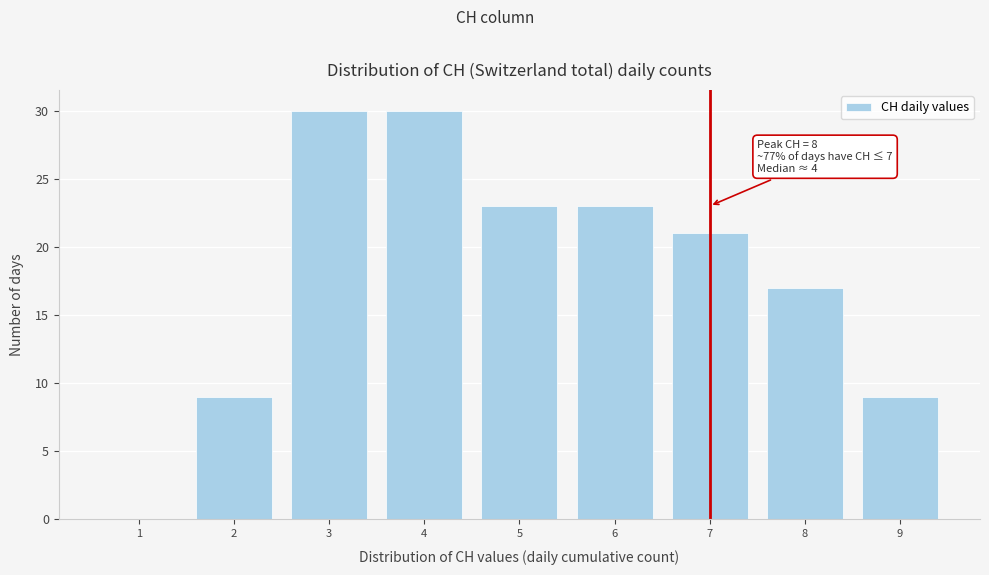

Reading left to right, extract all data points from this chart.

1=0	2=9	3=30	4=30	5=23	6=23	7=21	8=17	9=9